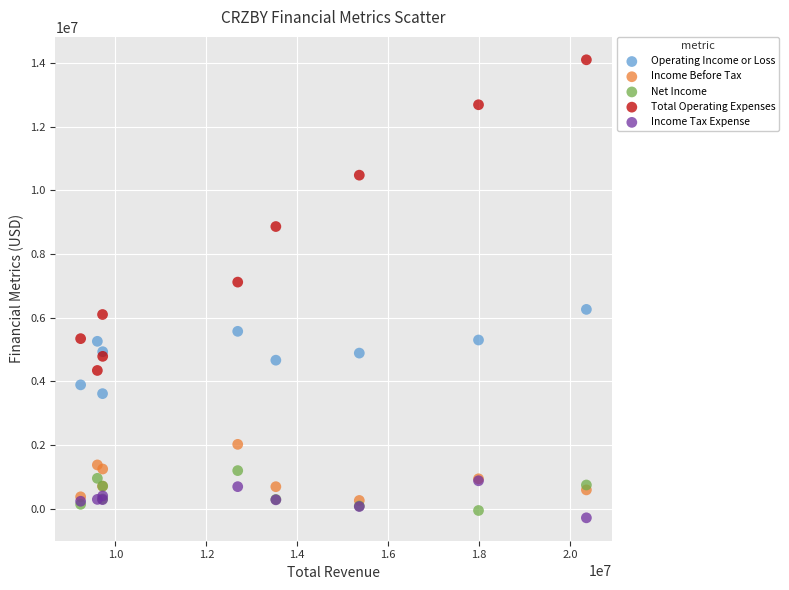

In the Total Operating Expenses series, what Y value is closest to 9220150?

8861900